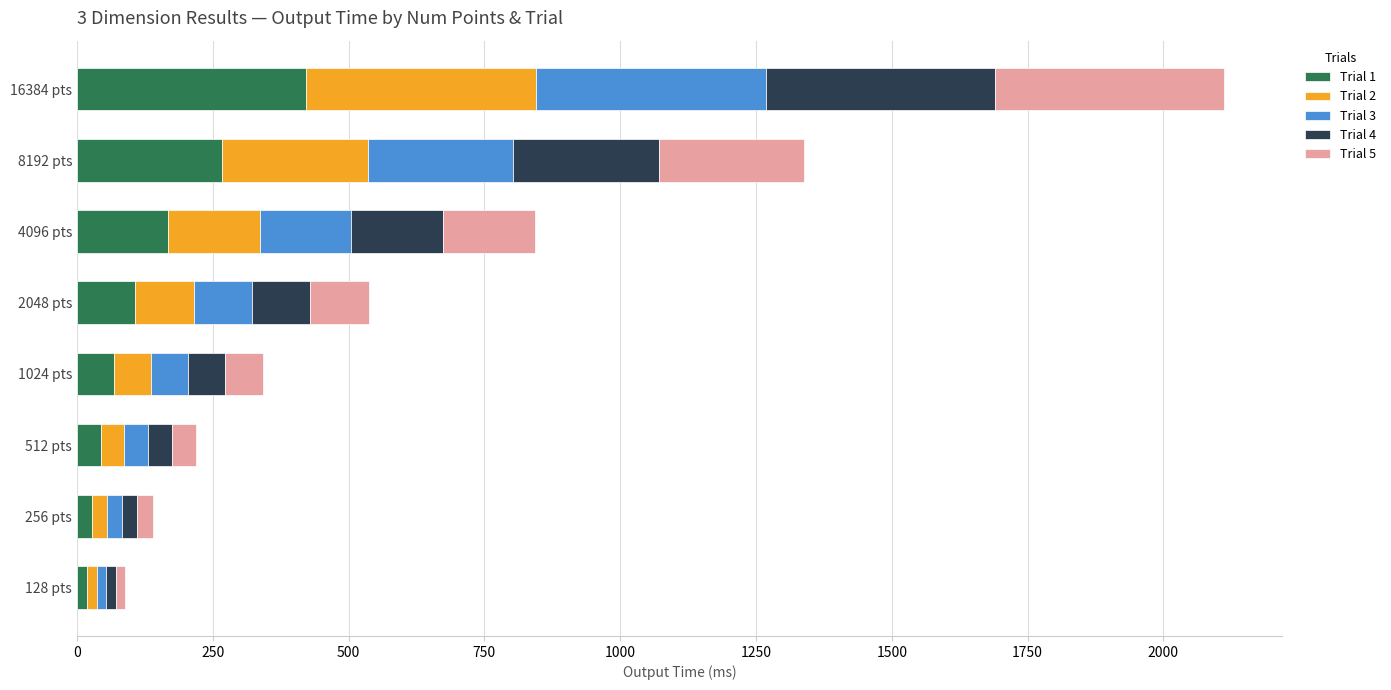

What is the highest value of the Trial 1 series?

422.5